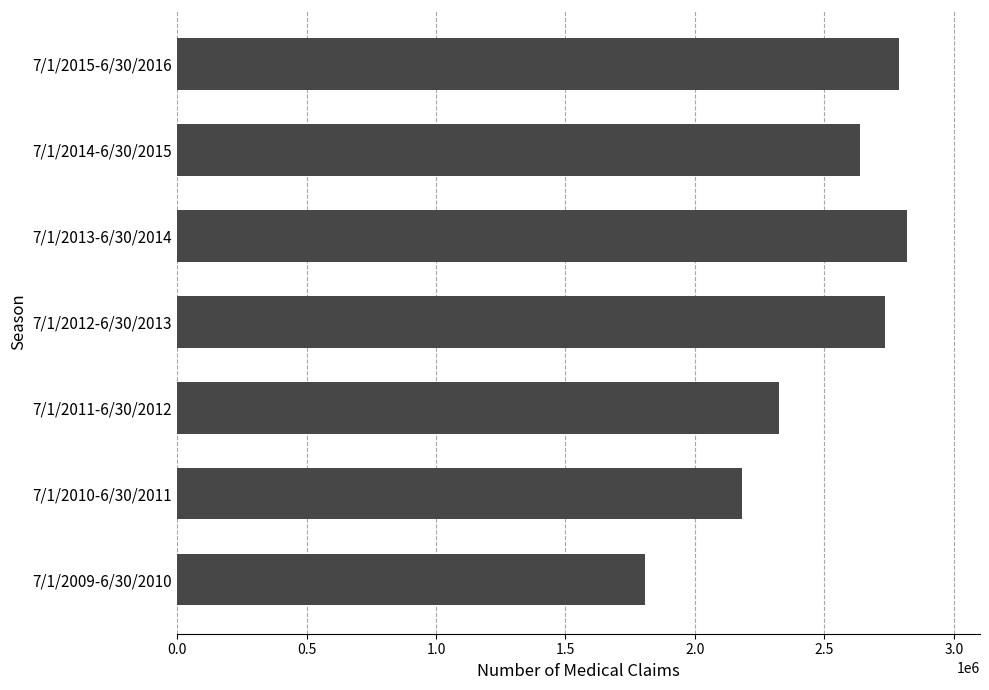

What is the average value?

2470877